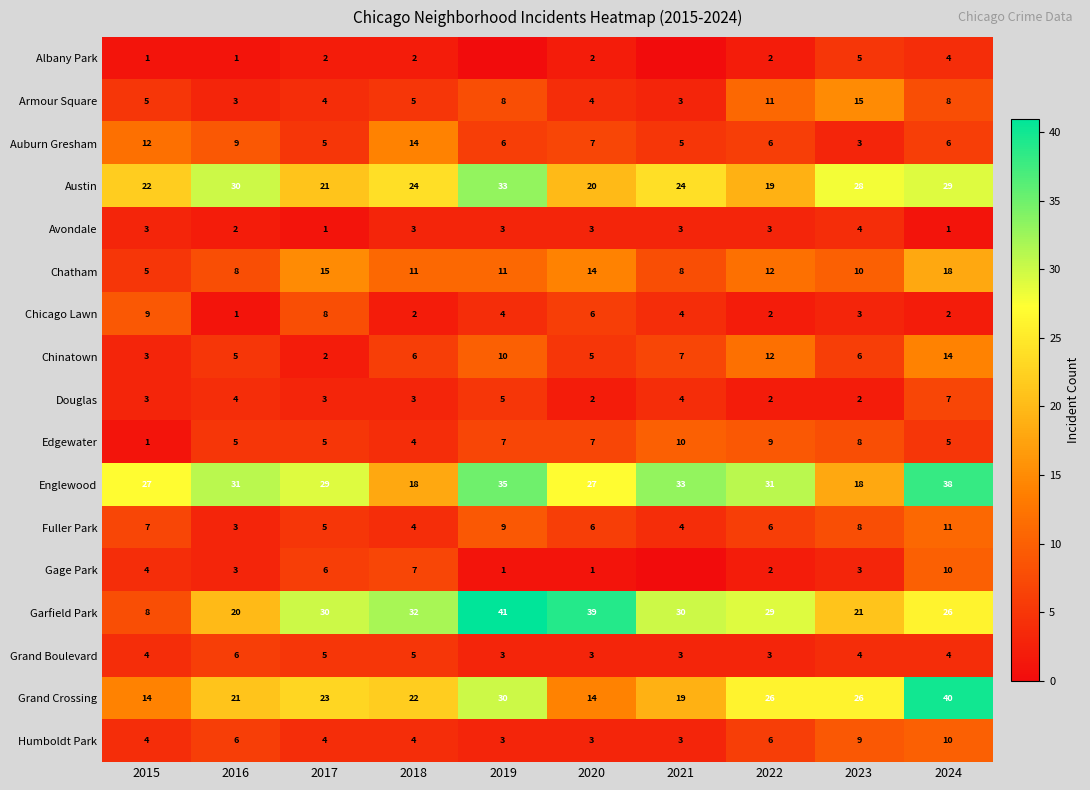

What is the average value of the Edgewater series?

6